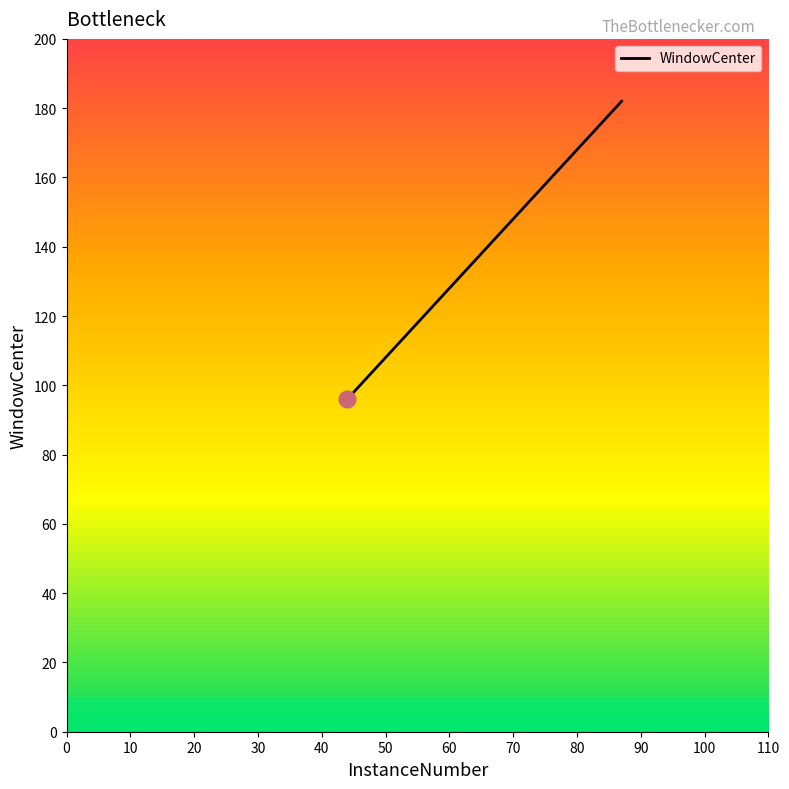

Does the chart display data point markers on the line(s)?

No